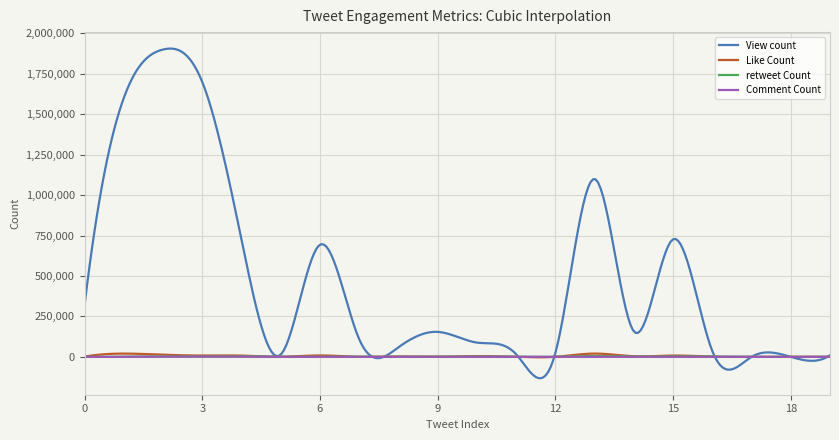

What is the smallest value displayed?

-132170.6